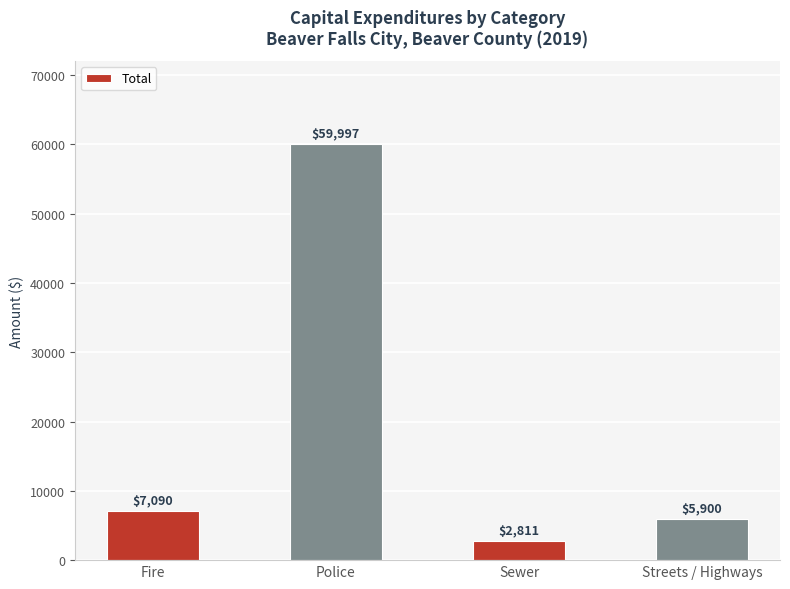

At which label is the value closest to 31404?

Fire